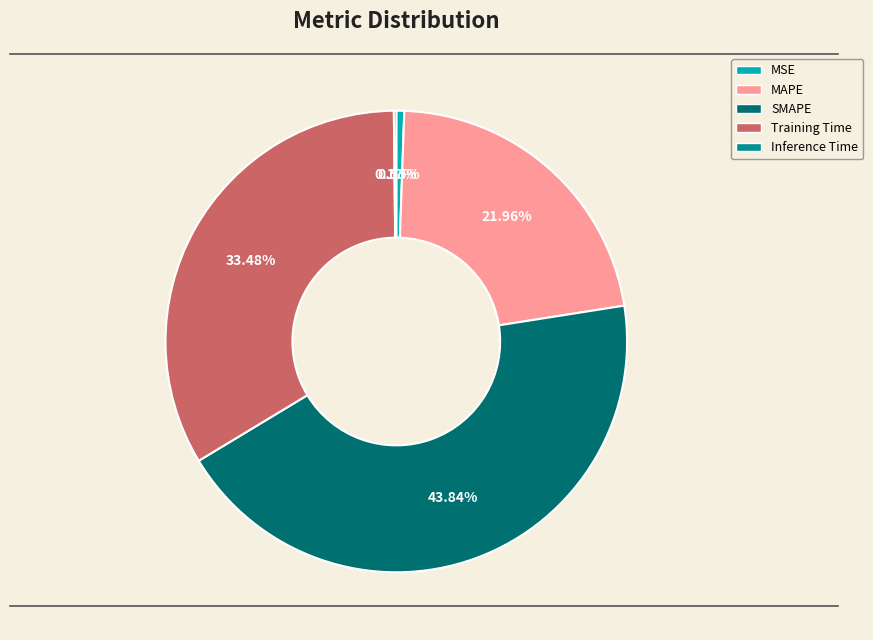

Which category has the biggest portion of the pie?

SMAPE